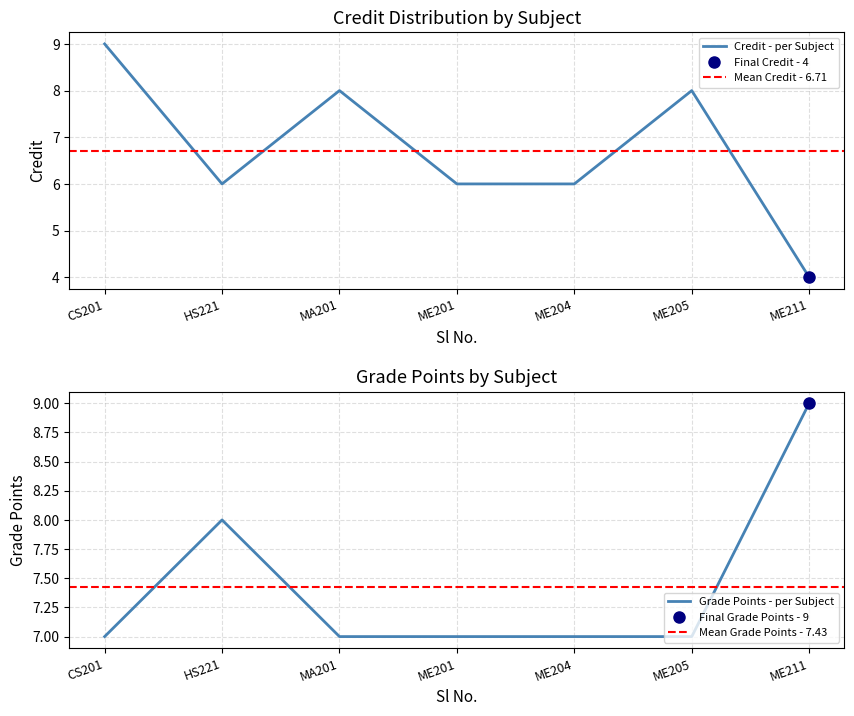

The value of Credit - per Subject at ME204 is 6. True or false?

True